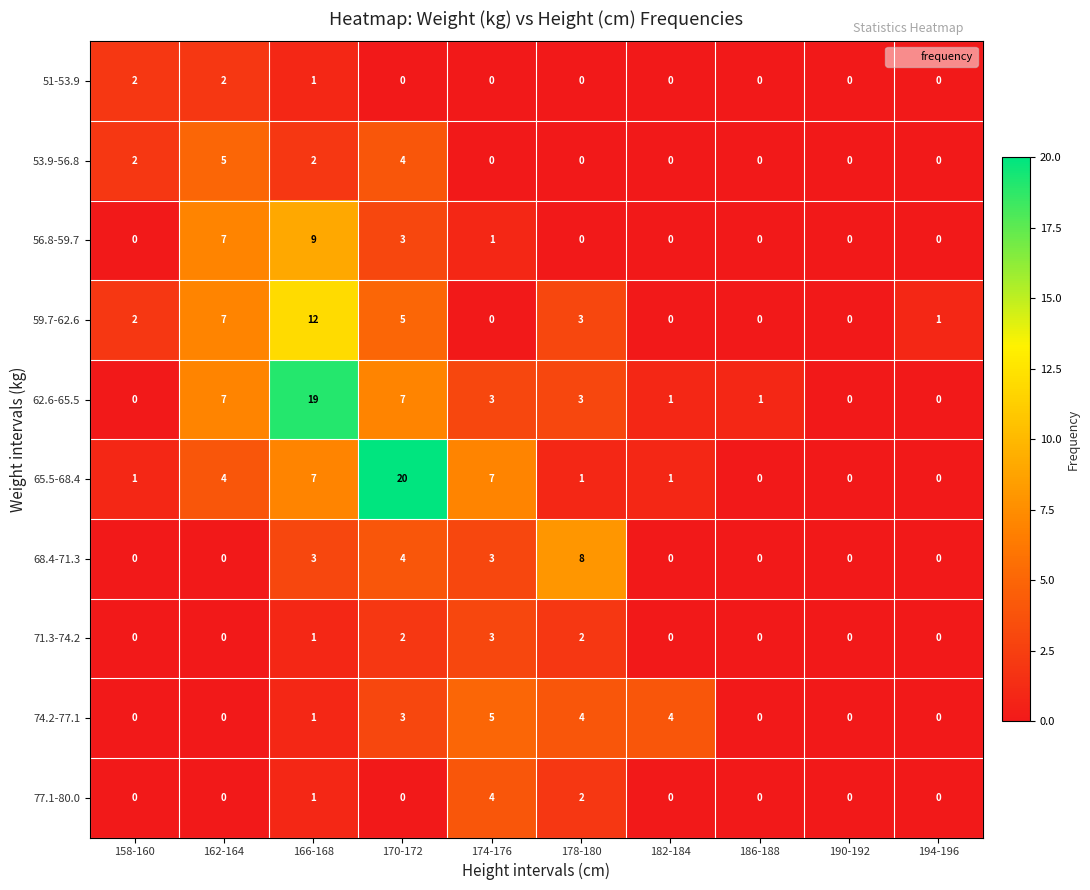

At which category is the sum across all series the highest?

166-168